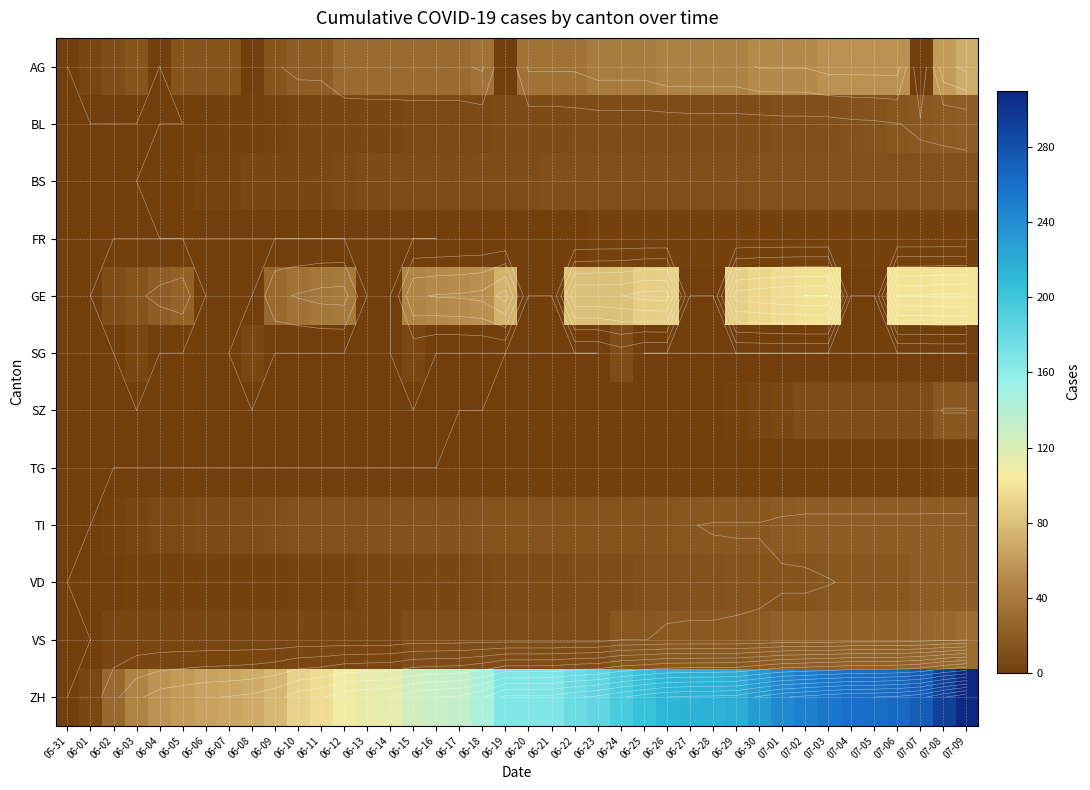

How many values in the GE series are below 39?

20